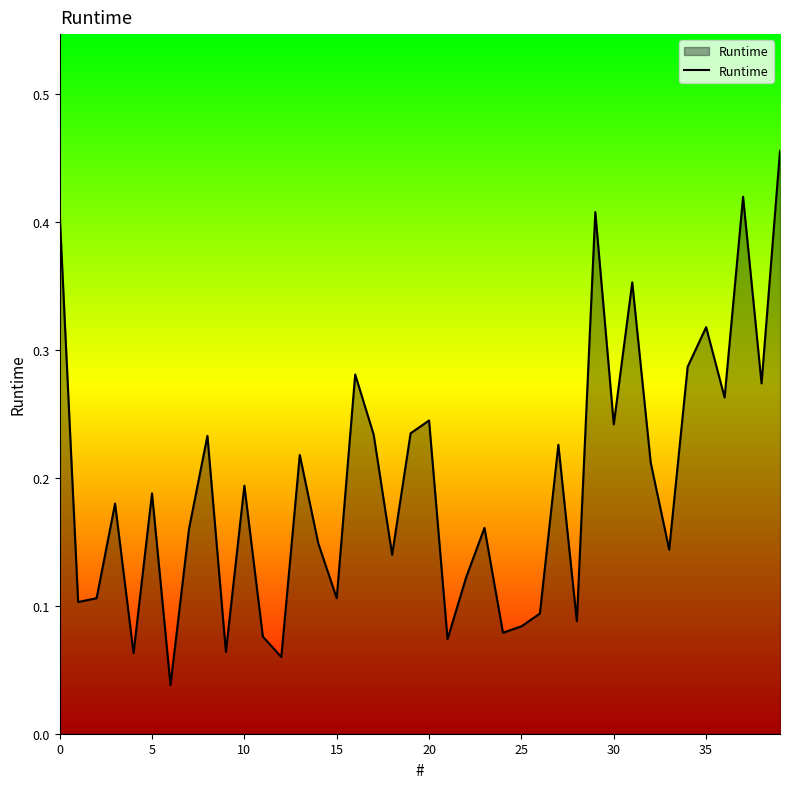

What is the maximum value shown in the chart?

0.5